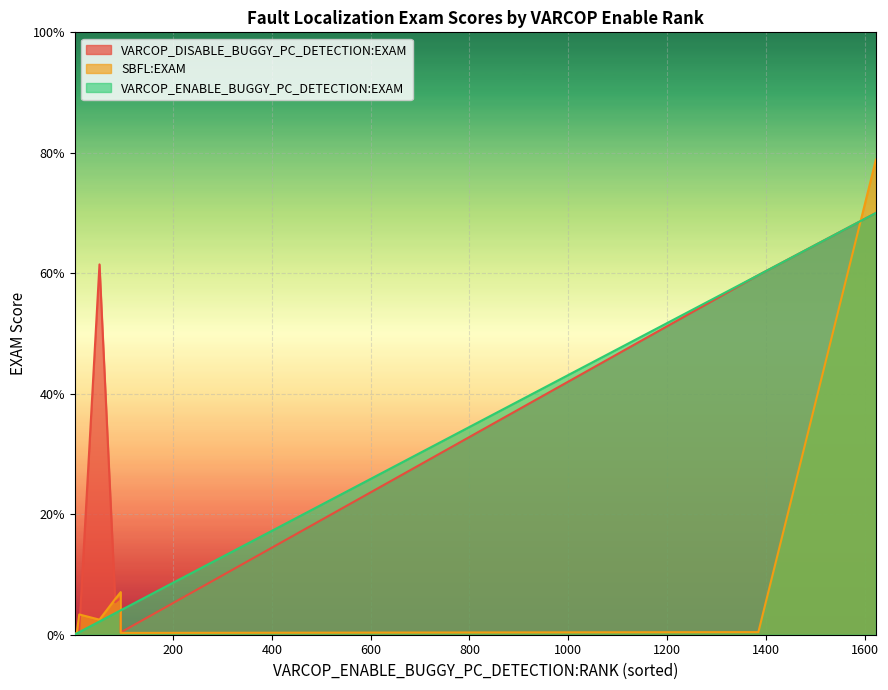

Read the VARCOP_ENABLE_BUGGY_PC_DETECTION:EXAM value at 3.

0.1